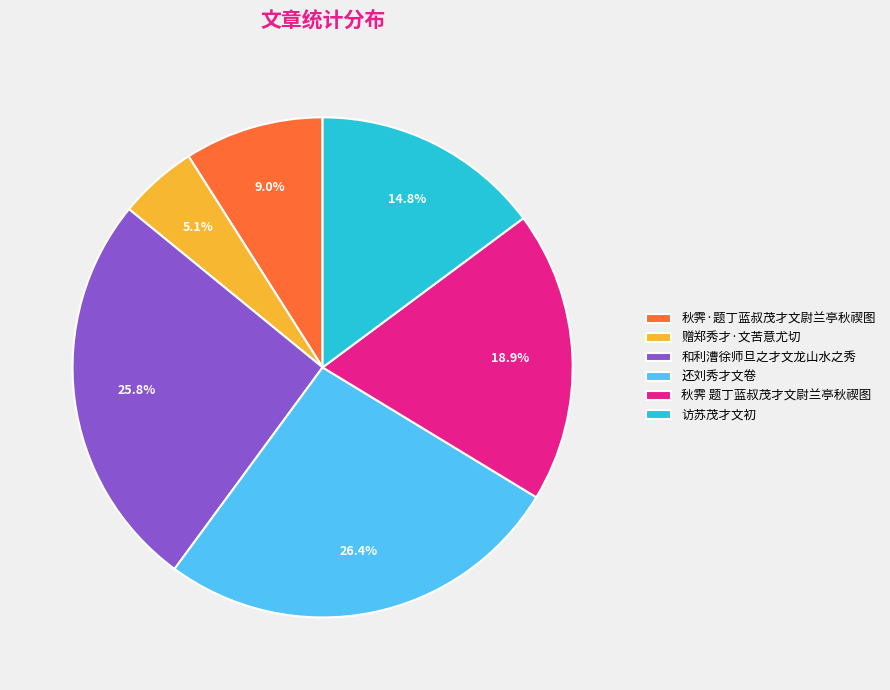

How many segments does this pie chart have?

6